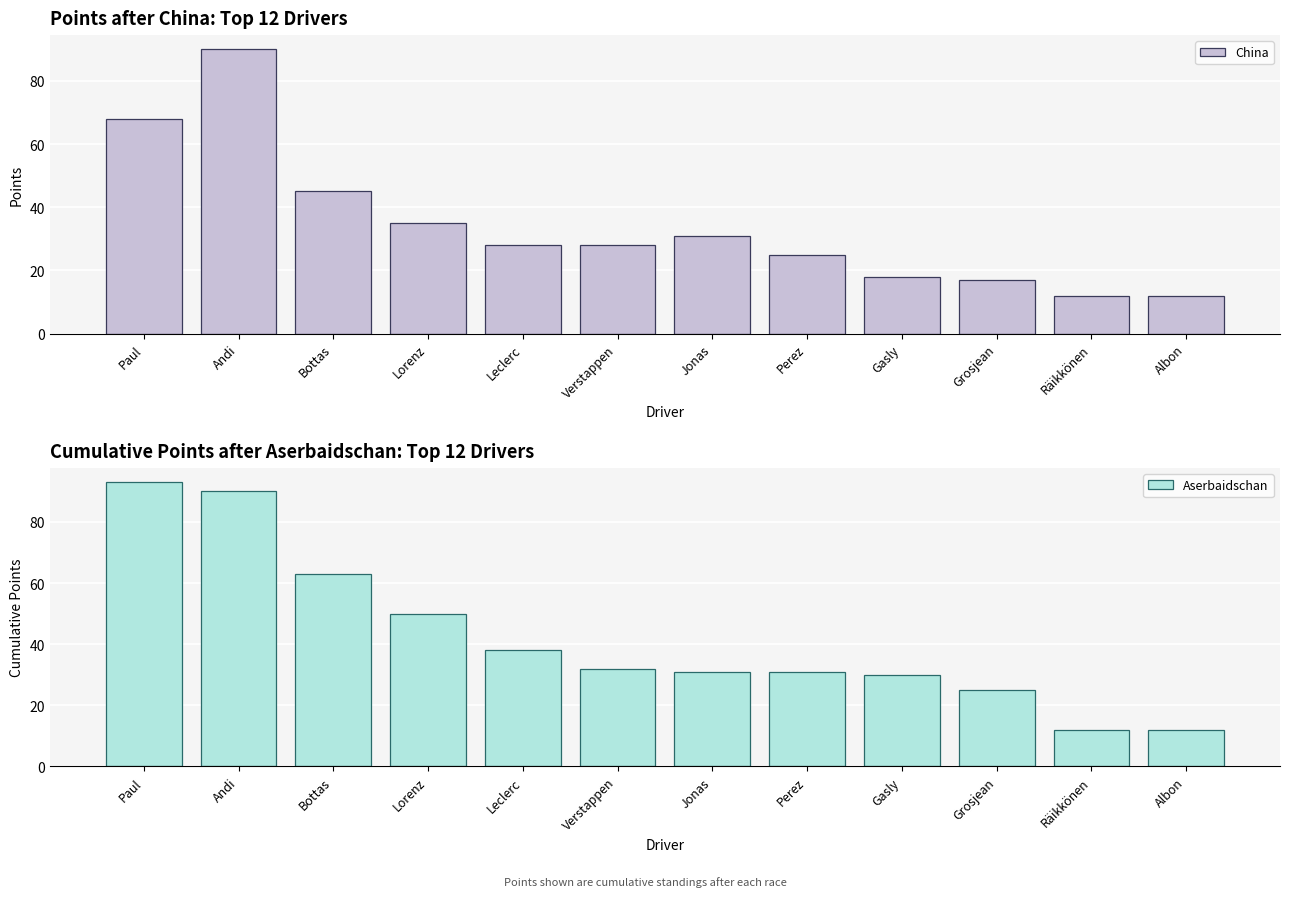

Is it true that Aserbaidschan equals 31 at Perez?

True